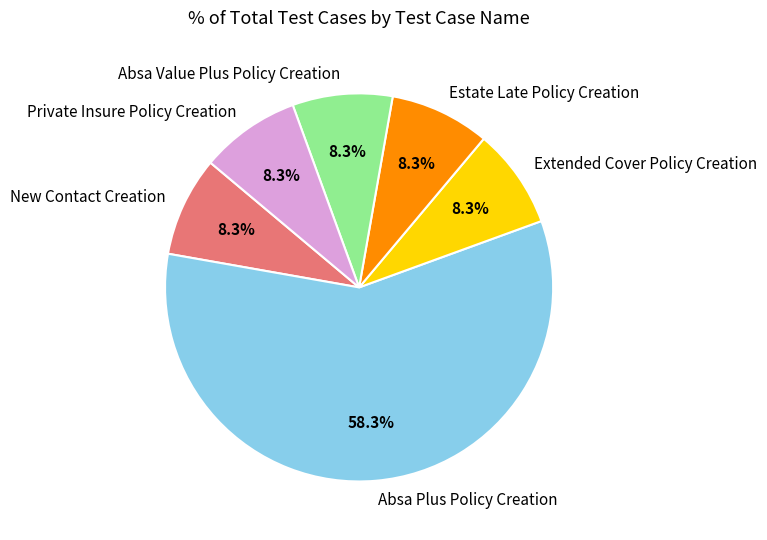

What is the largest slice in the pie chart?

Absa Plus Policy Creation